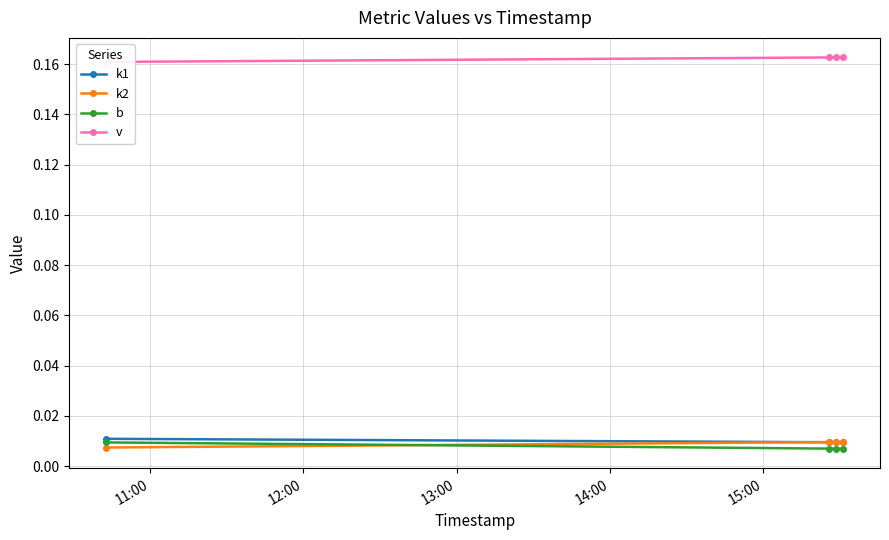

Is this an area chart (filled region under the line)?

No